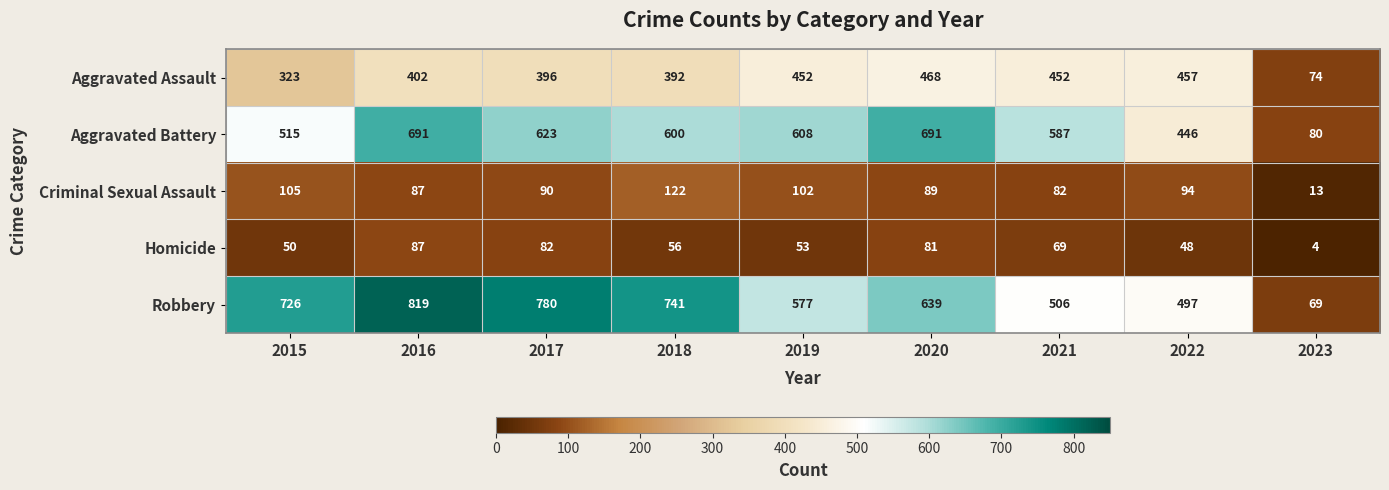

Which series changed the most between 2018 and 2019?

Robbery